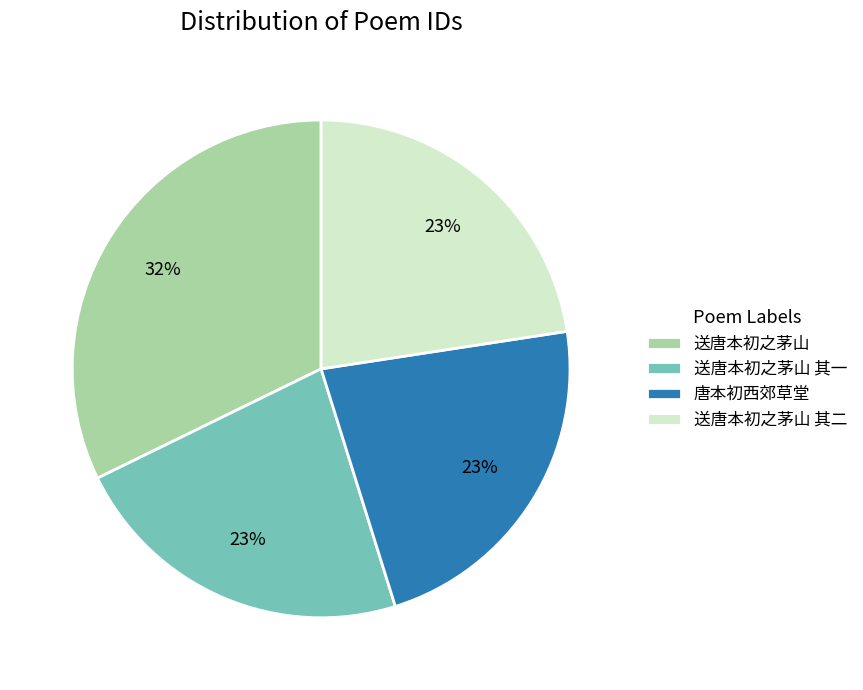

To the nearest percent, what is the average slice percentage?

25%